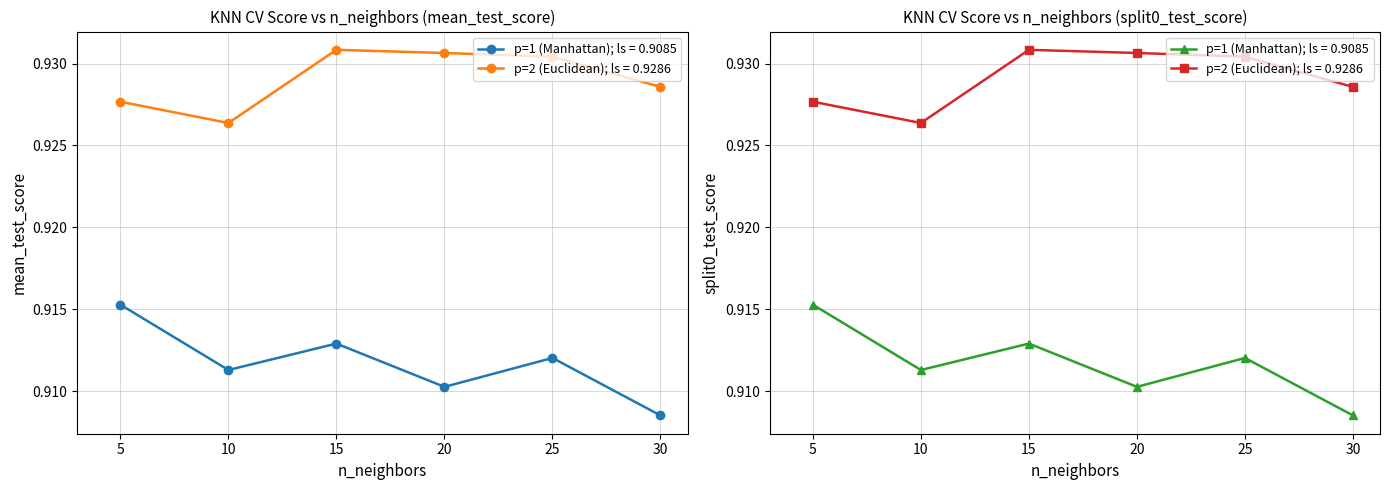

Is it true that p=1 (Manhattan) equals 1.2 at 10?

False